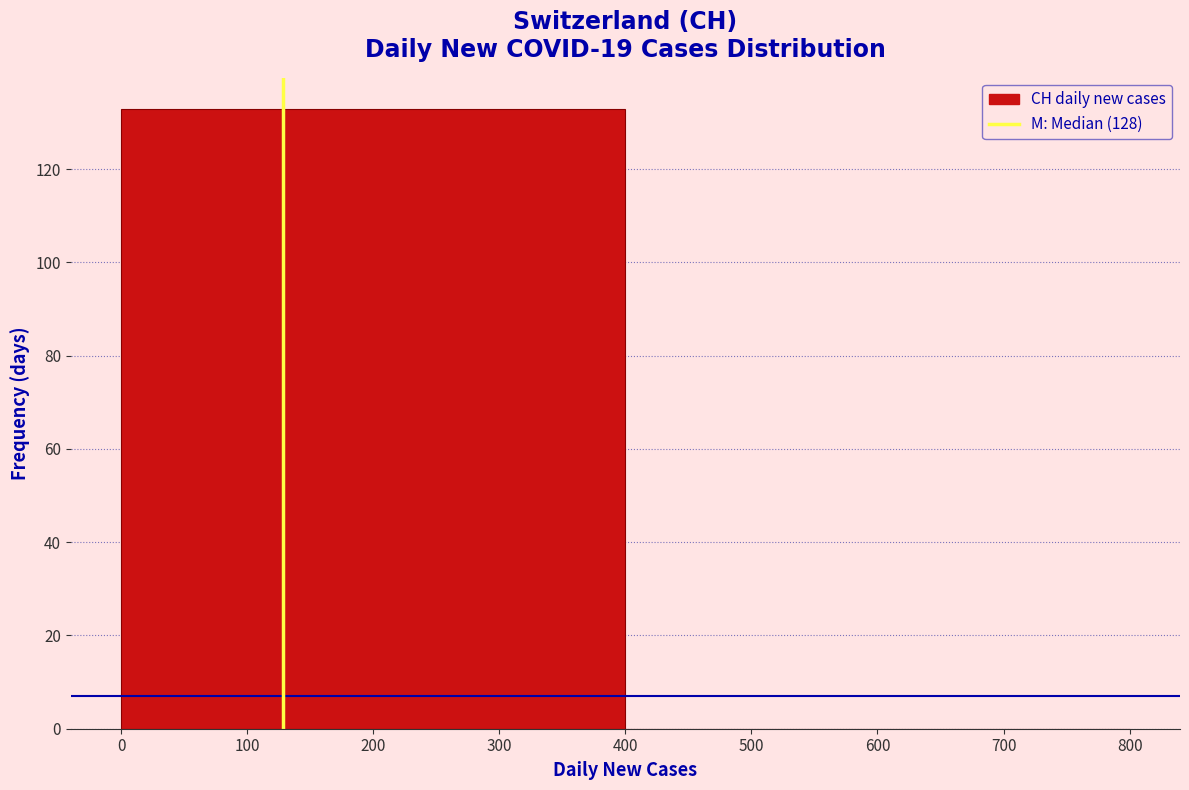

How tall is the bar that spans 0 to 400 on the x-axis? The values are not printed on the chart, so give them approximately, as read against the axis.

134